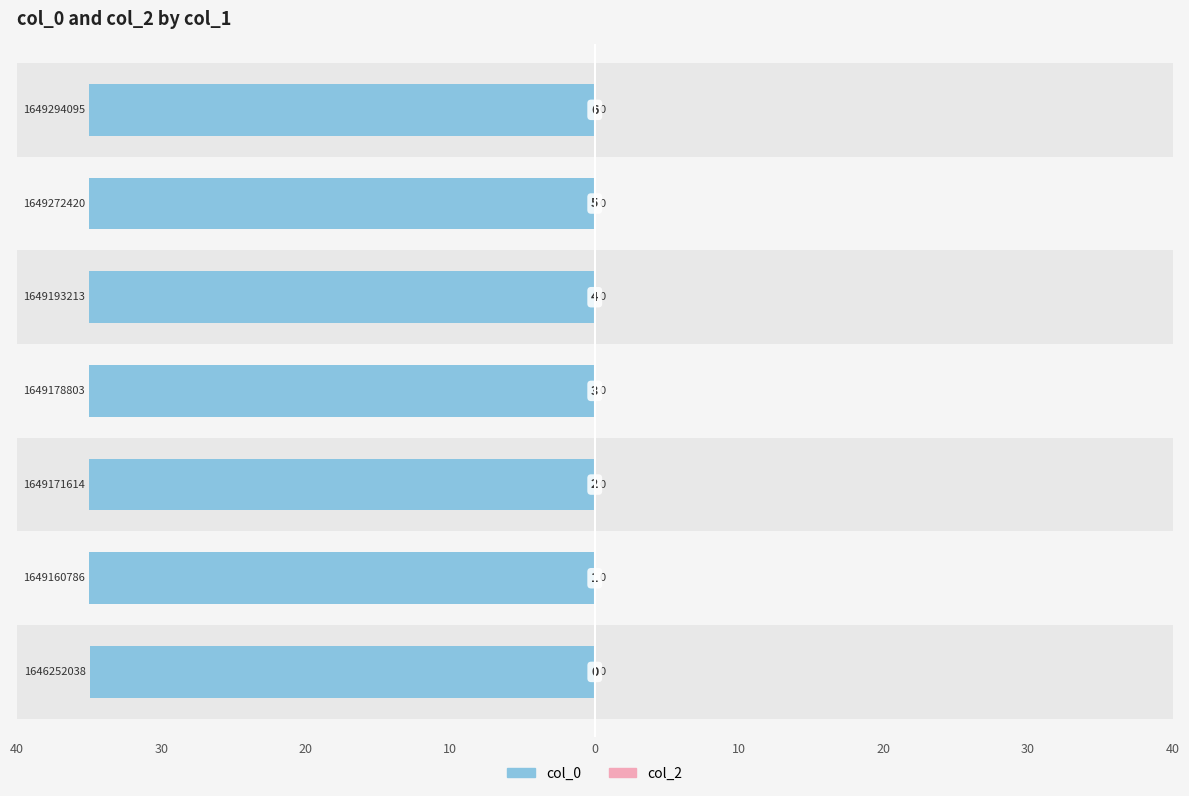

What is the difference between the maximum and minimum values in the col_0 series?

0.1